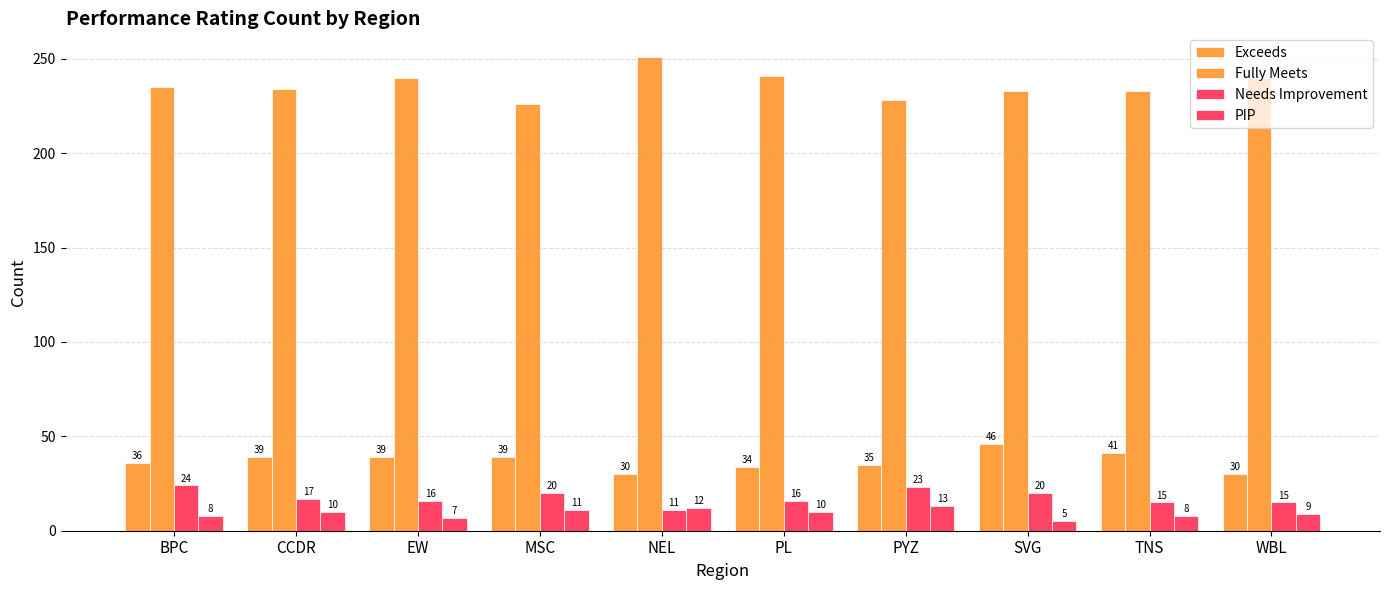

How many bars are there in each group?

4